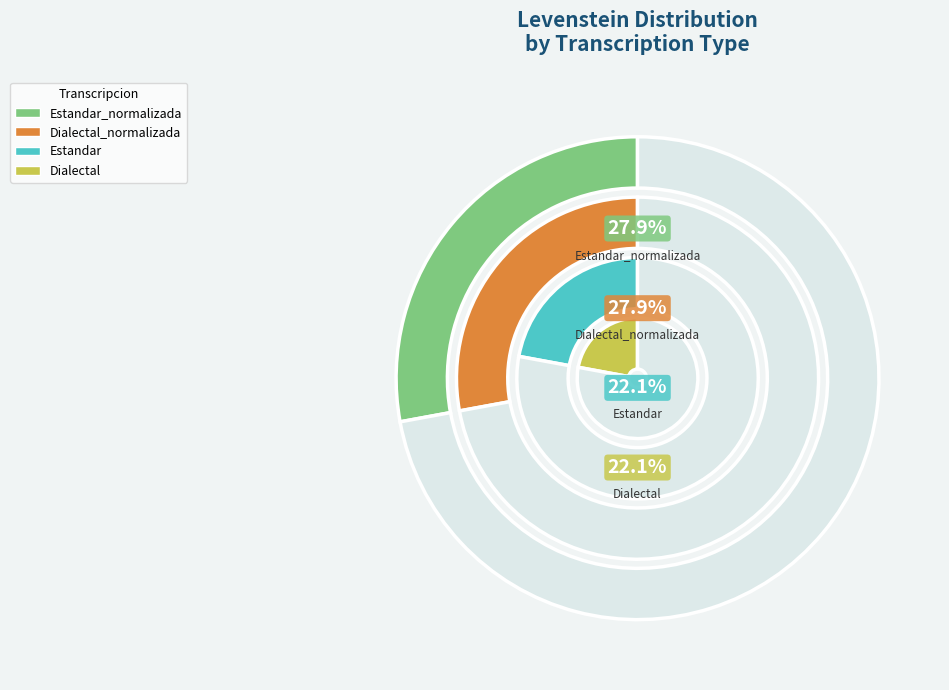

What percentage is the Dialectal_normalizada slice, to the nearest percent?

28%